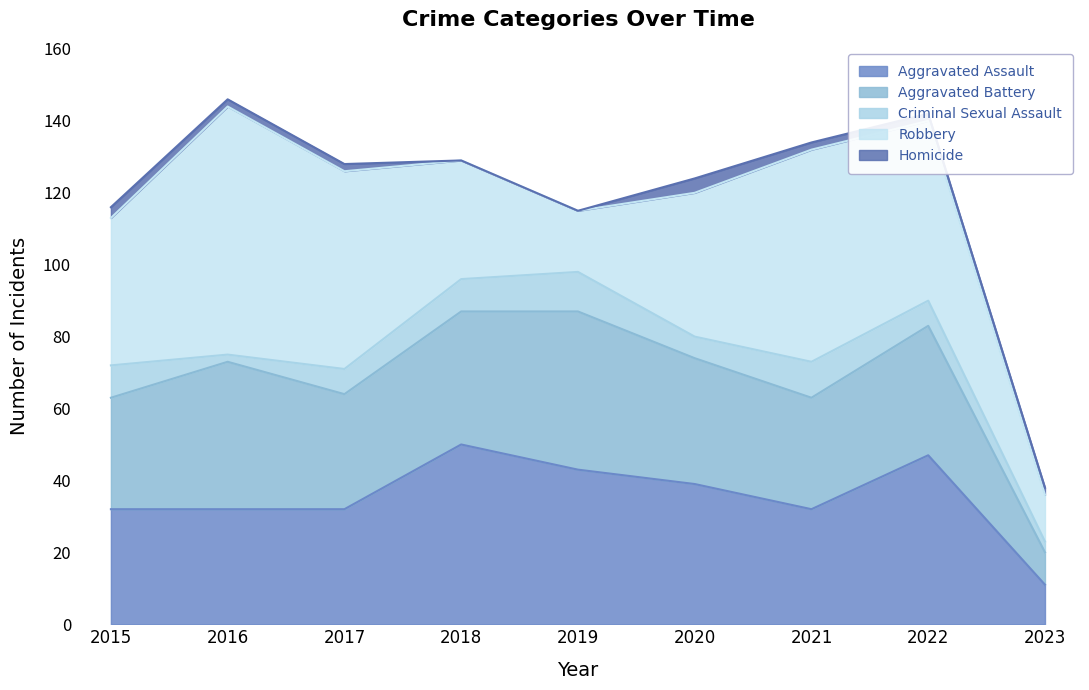

Count the number of categories in the chart.

9